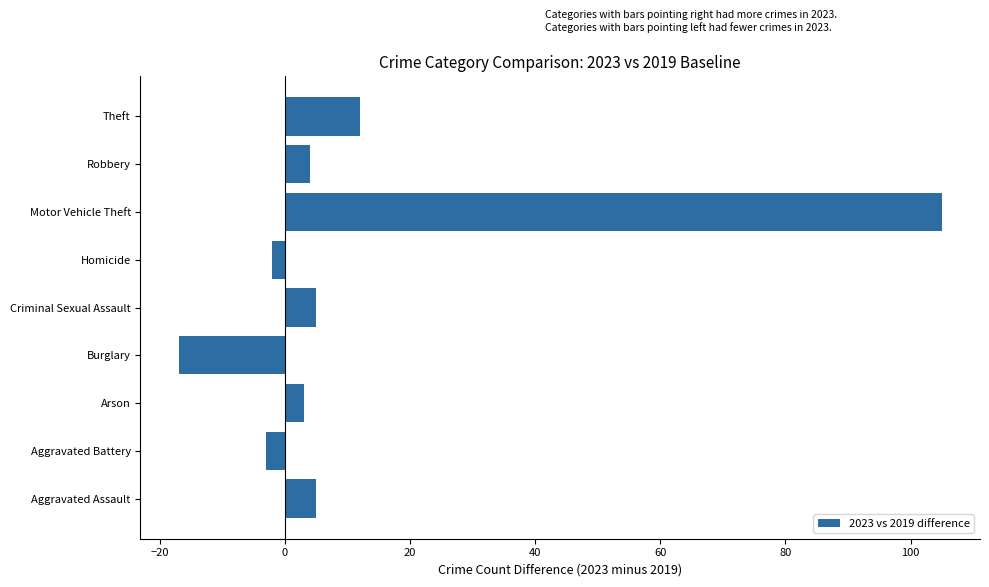

Read the value at Aggravated Assault.

5